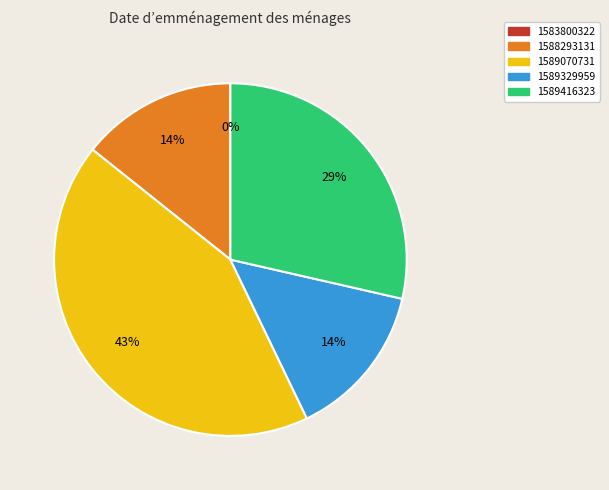

How many slices are in this pie chart?

5